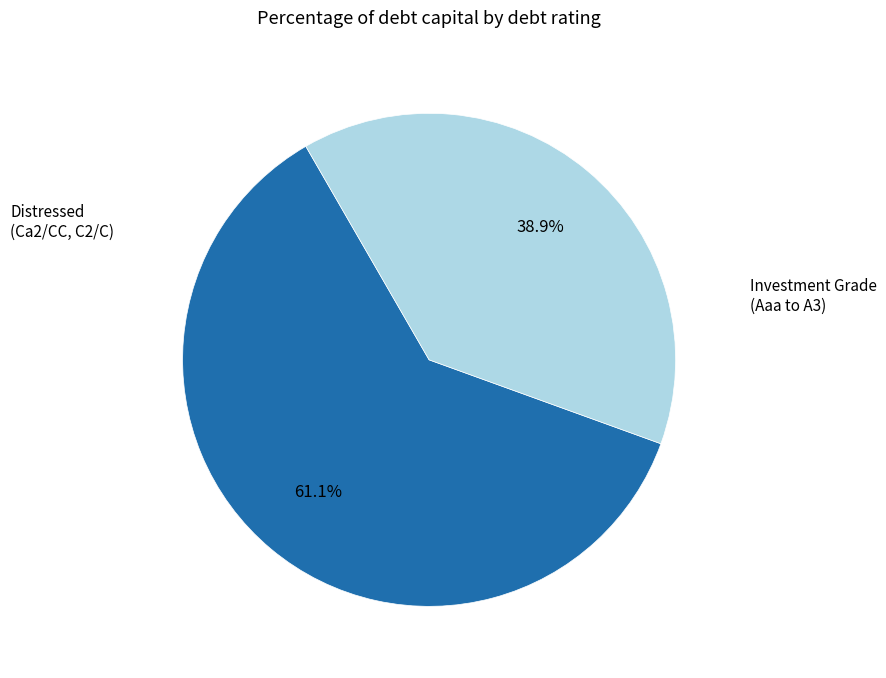

Is there any slice that represents more than half of the pie?

Yes